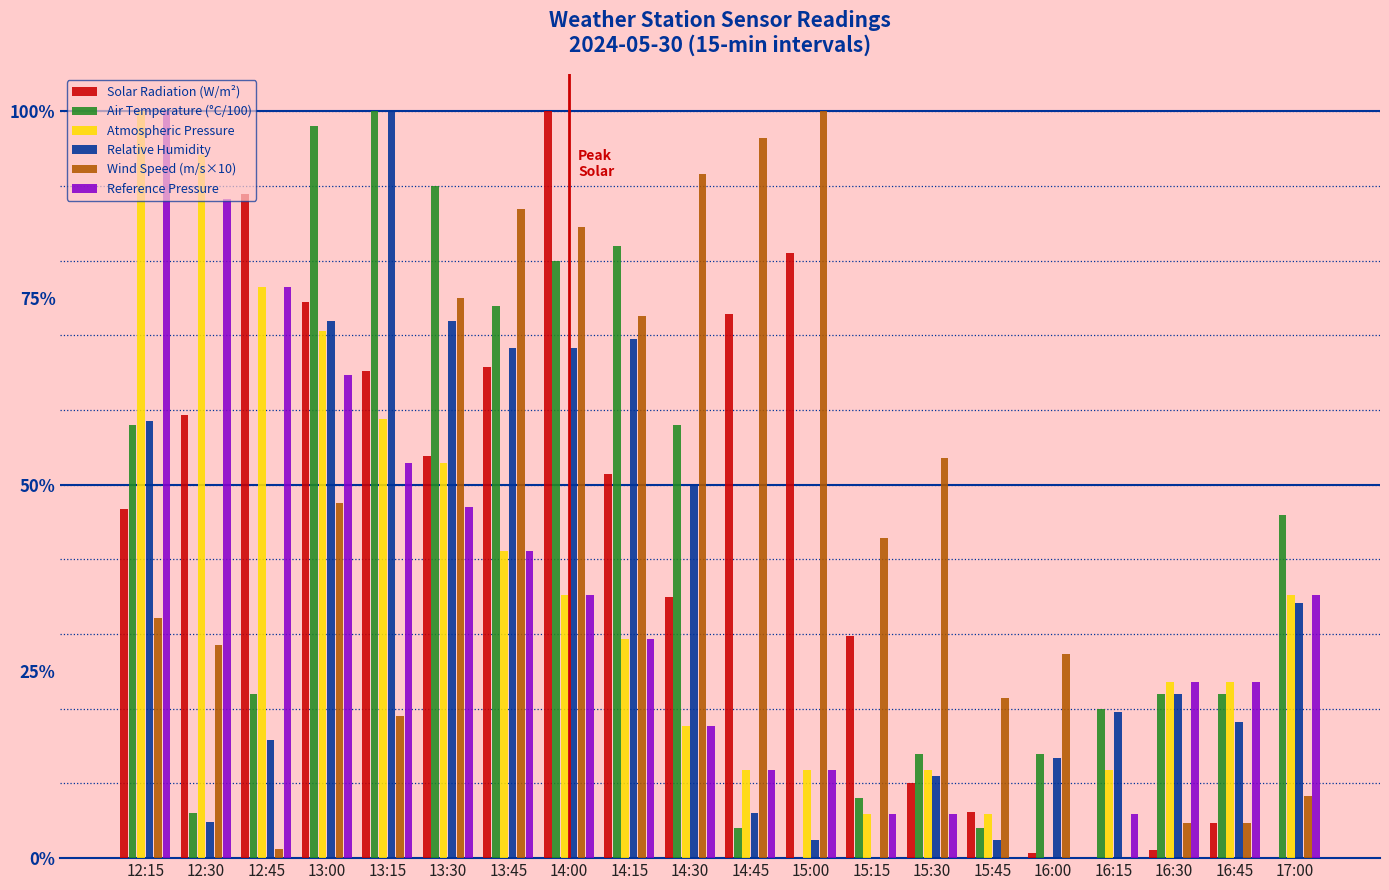

What is the average value of the Solar Radiation (W/m²) series?

42.4